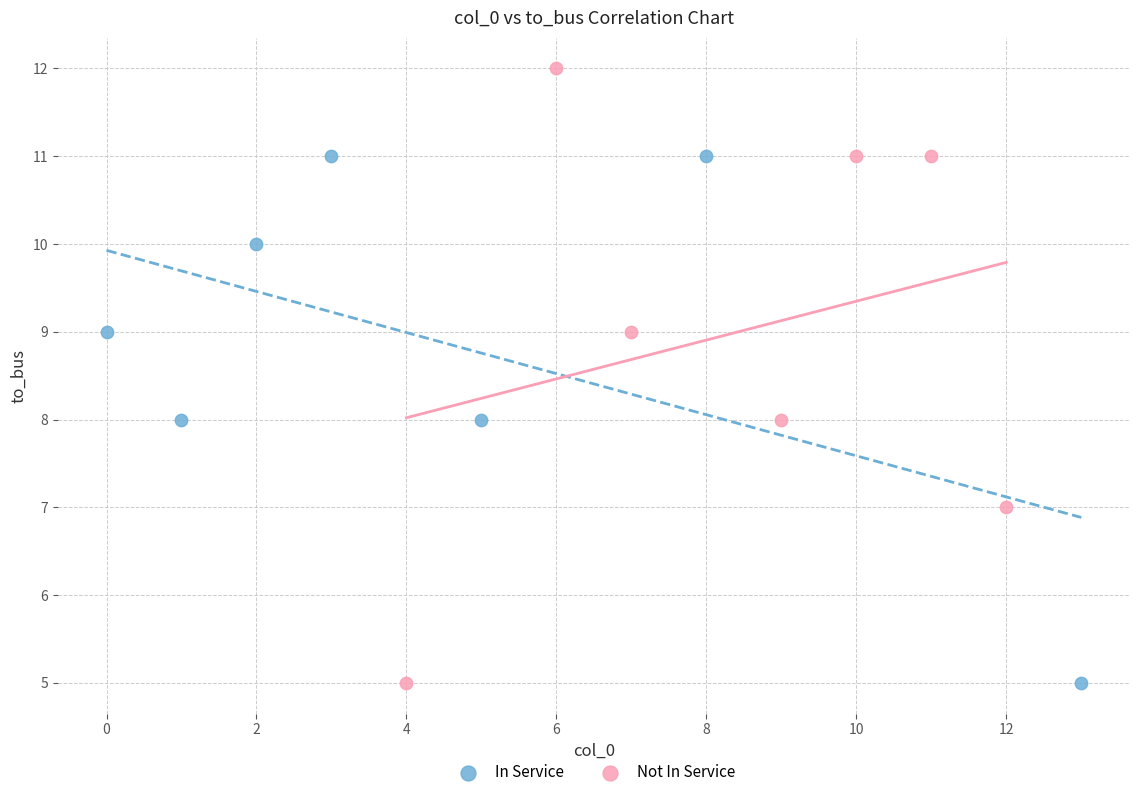

Which series reaches the maximum Y coordinate?

Not In Service